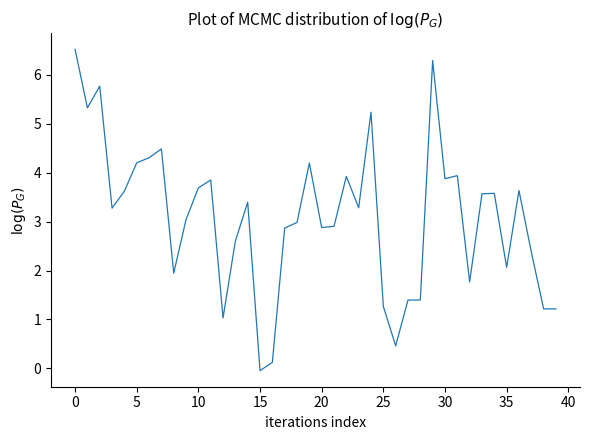

What is the difference between the maximum and minimum values?

6.6